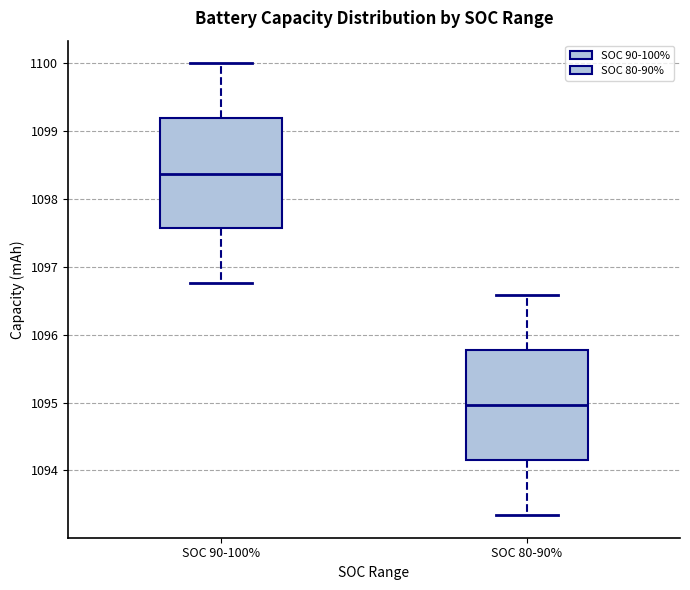

Which box's median line is the lowest?

SOC 80-90%